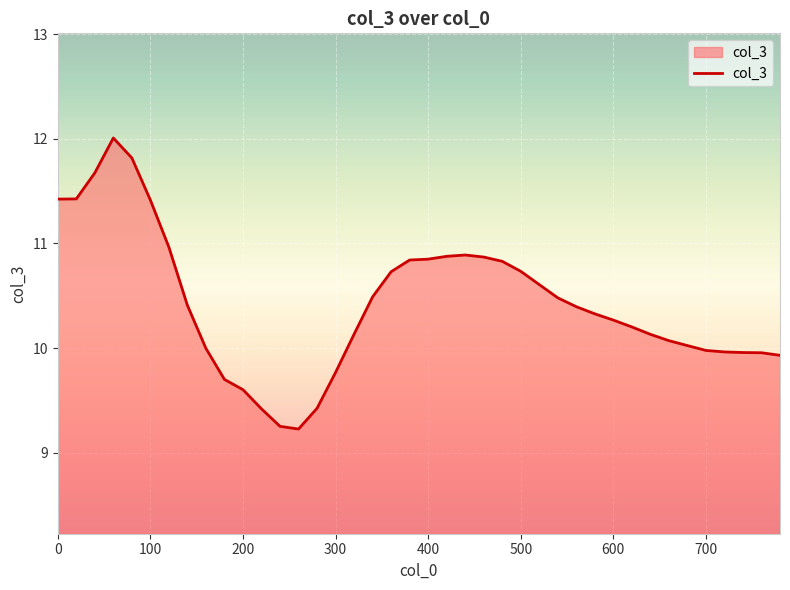

What is the smallest value displayed?

9.2